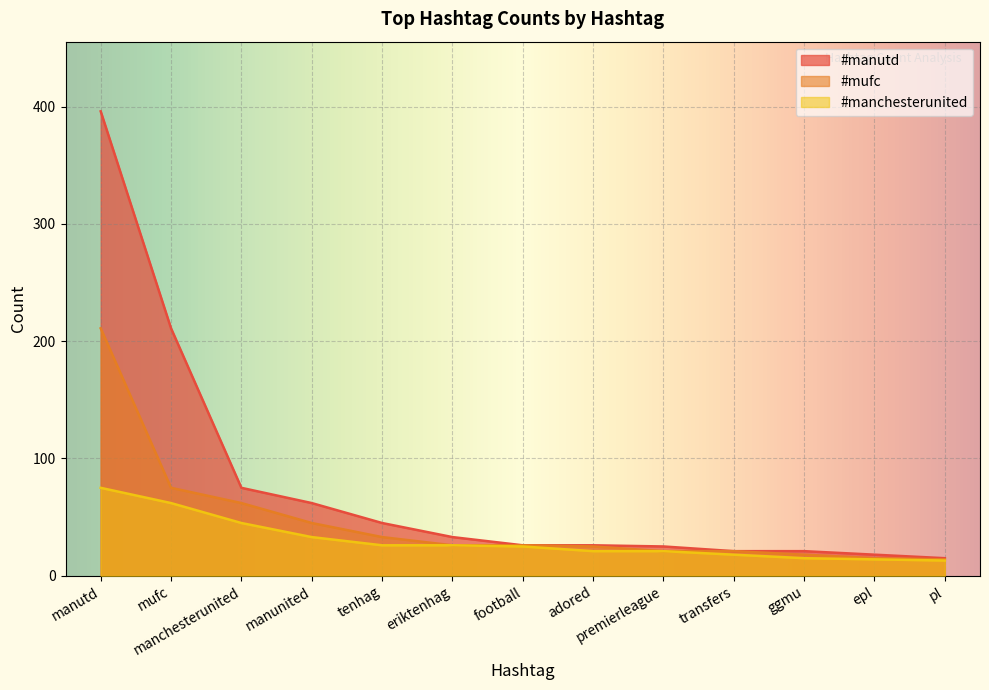

At which label does #manchesterunited reach its minimum?

pl